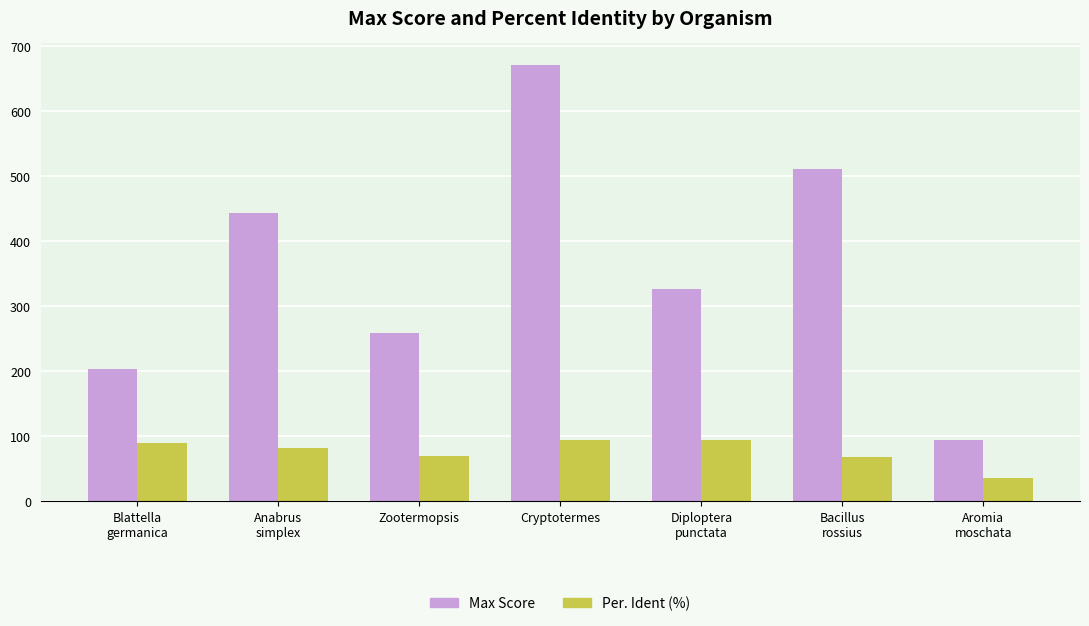

Rank the series by their maximum value, from lowest to highest.

Per. Ident (%), Max Score